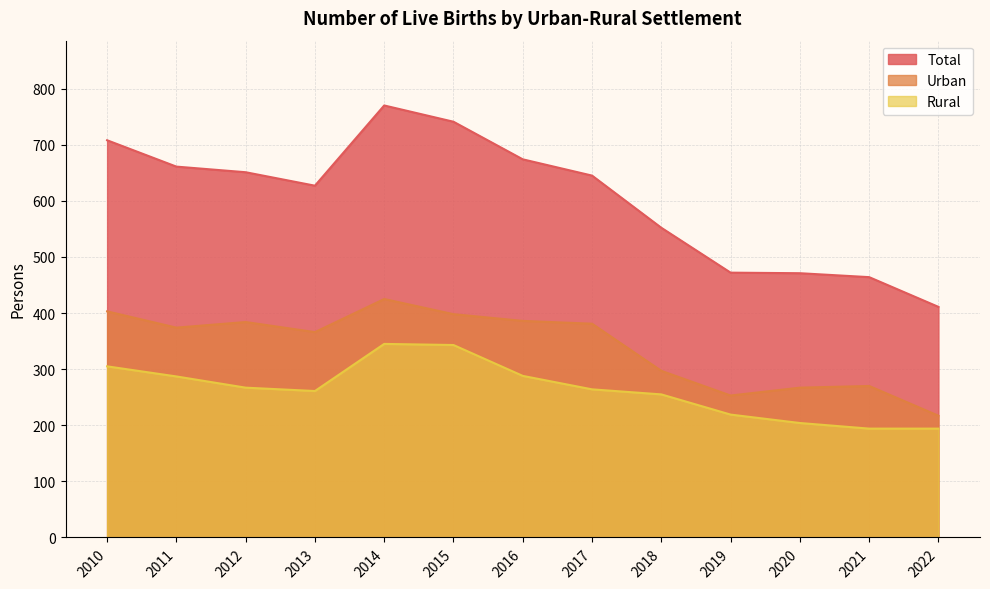

Where is the first local minimum for Urban?

2011